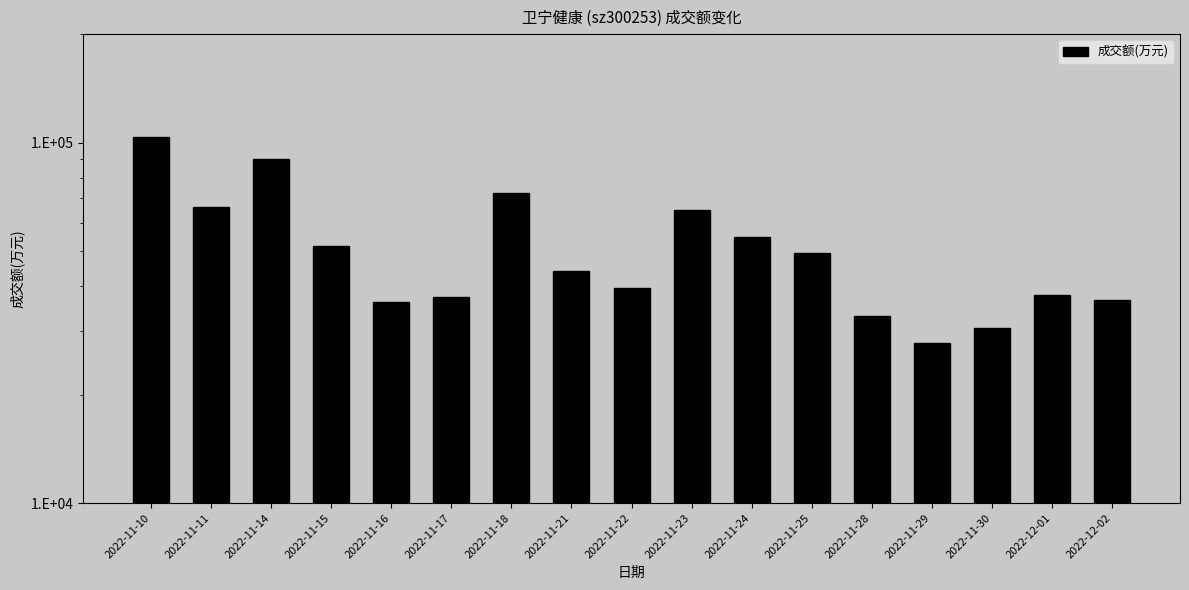

What is the difference between the maximum and minimum values?

75762